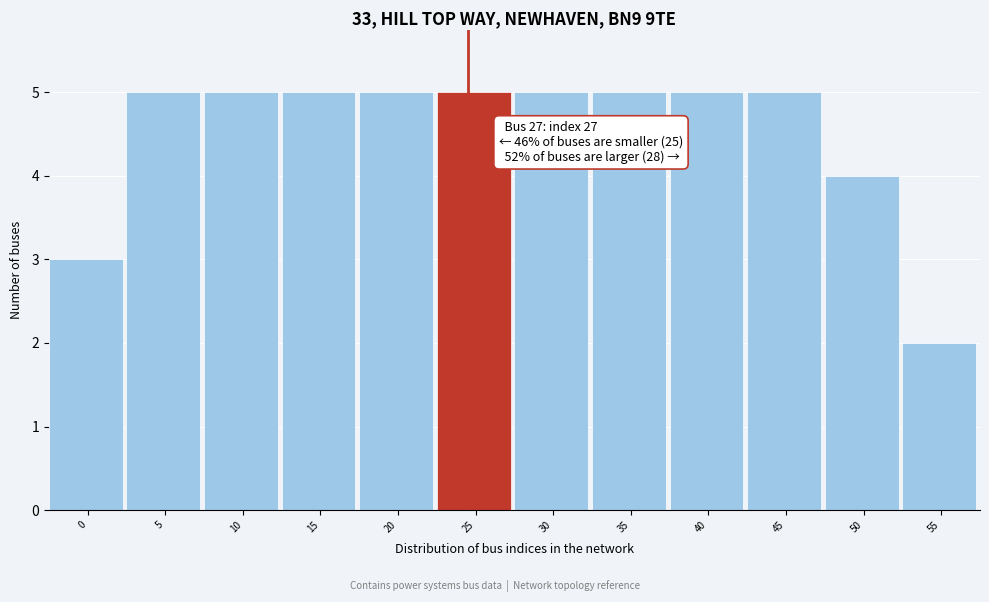

Reading left to right, list all the values displayed in this chart.

0=3	5=5	10=5	15=5	20=5	25=5	30=5	35=5	40=5	45=5	50=4	55=2